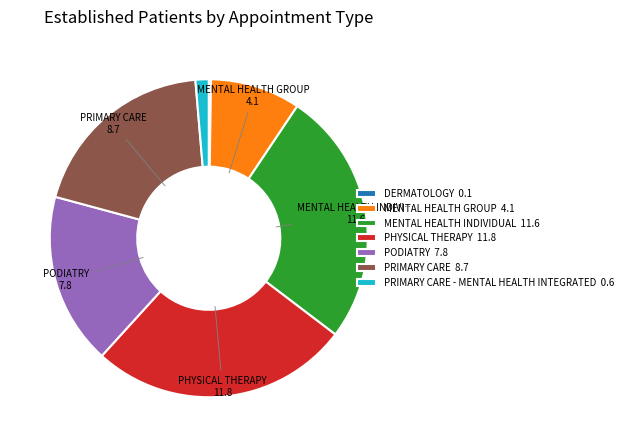

Does any single category account for the majority?

No